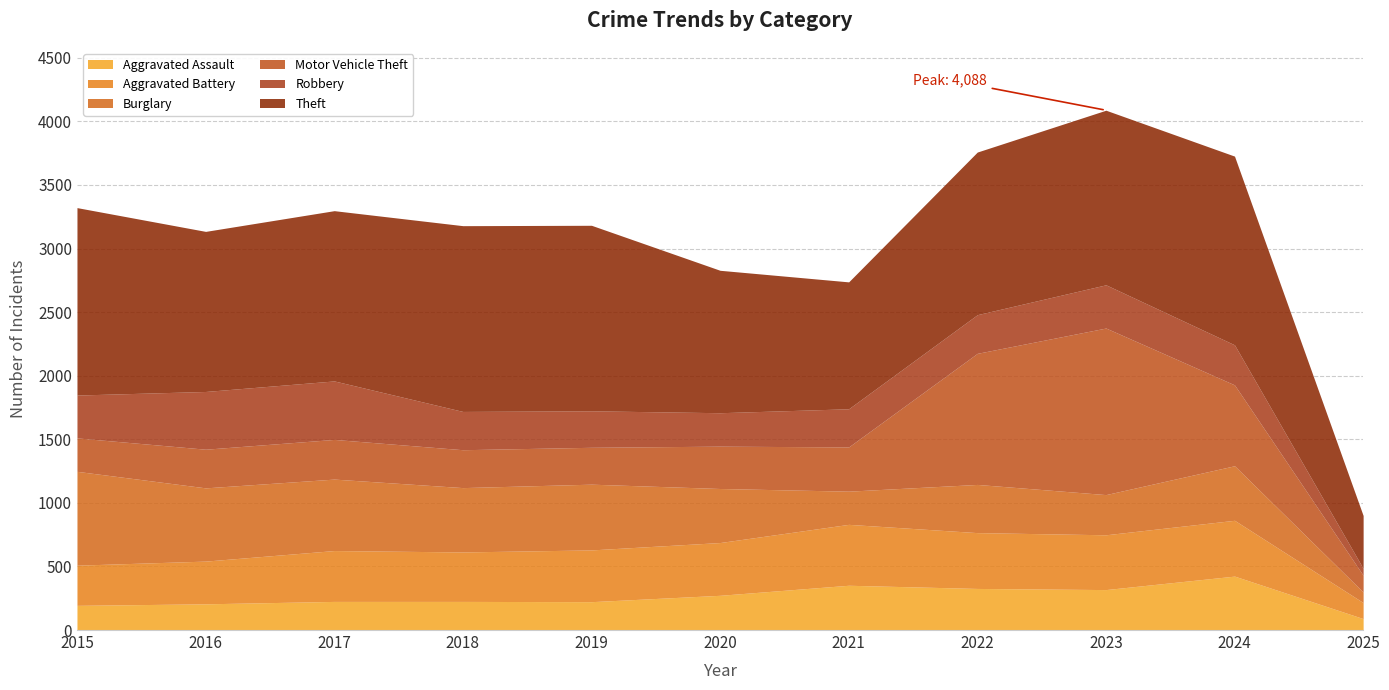

At how many categories does at least one series exceed 324?

11